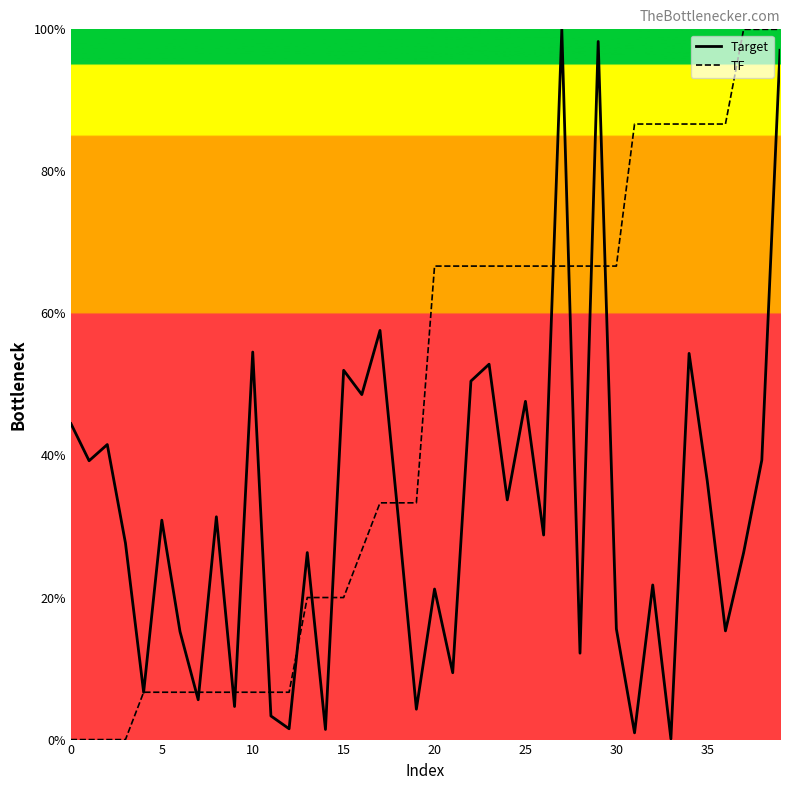

Rank the series at 0 from lowest to highest value.

TF, Target